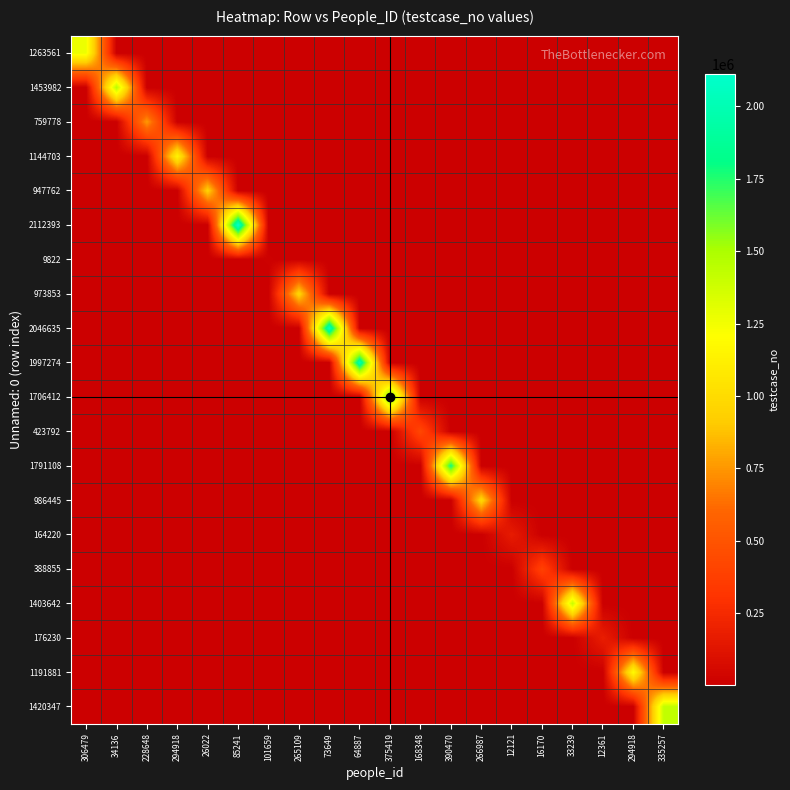

At 168348, list the series in order from largest to smallest.

423792, 1791108, 1706412, 1997274, 2046635, 986445, 2112393, 1403642, 973853, 1420347, 1191881, 1453982, 1144703, 947762, 1263561, 388855, 759778, 164220, 176230, 9822